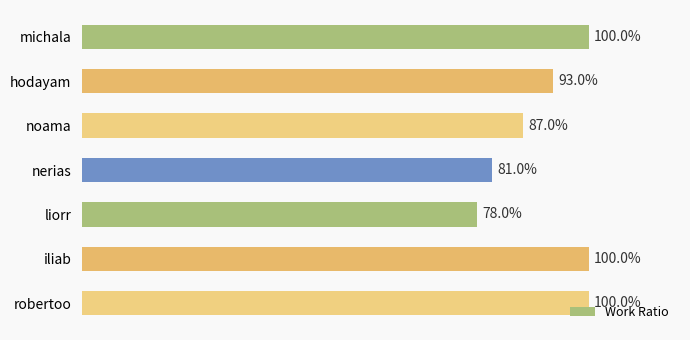

Does the chart contain any negative values?

No